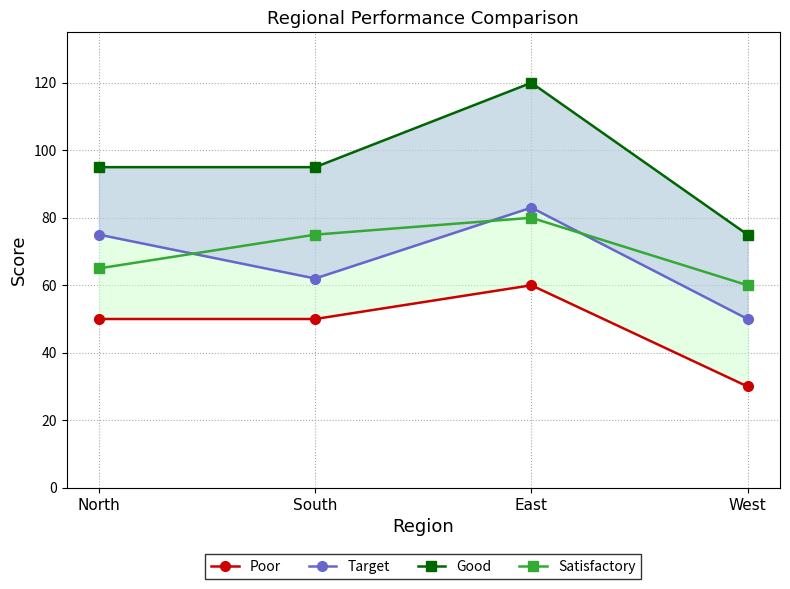

The value of Good at South is 95. True or false?

True